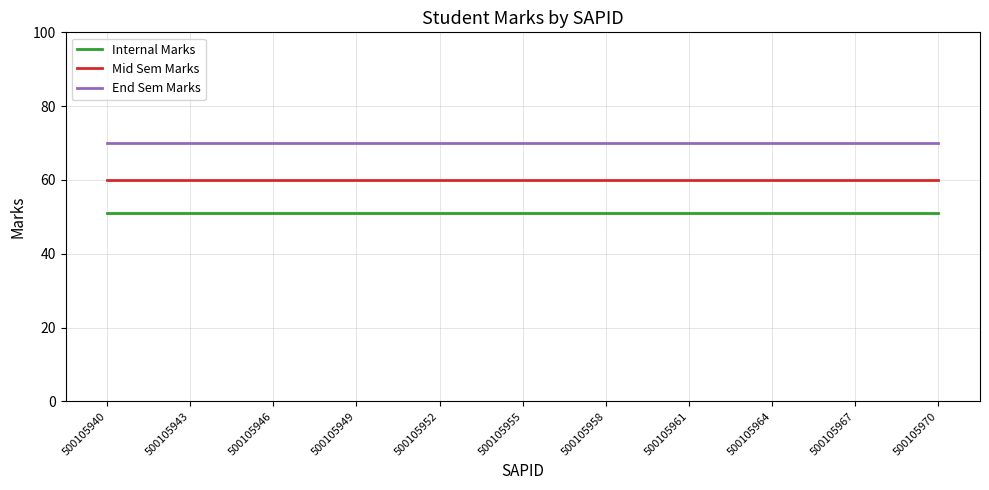

What is the highest value of the Mid Sem Marks series?

60